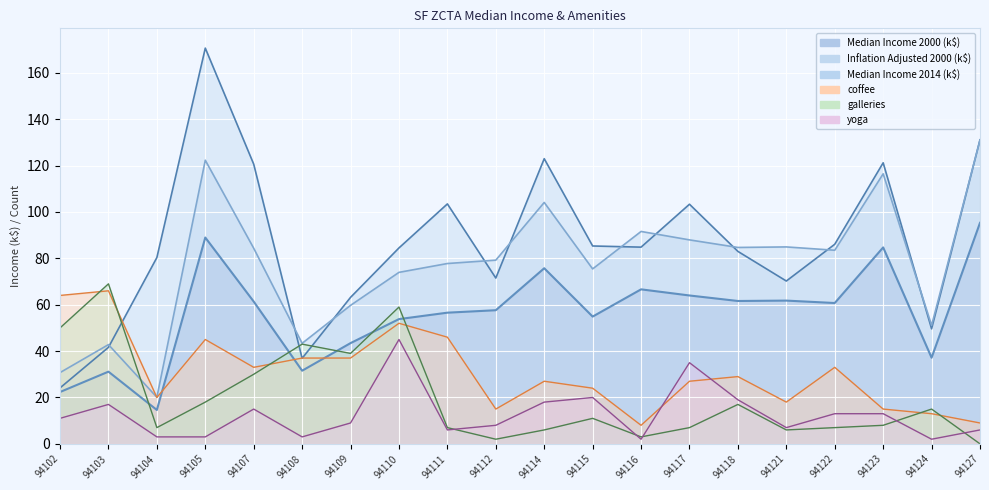

How many values in galleries are above zero?

19